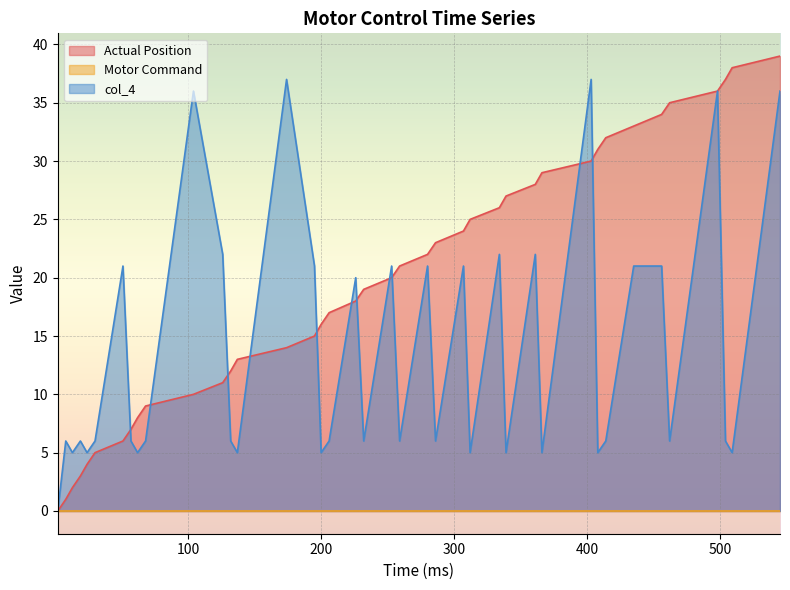

What is the maximum value shown in the chart?

39